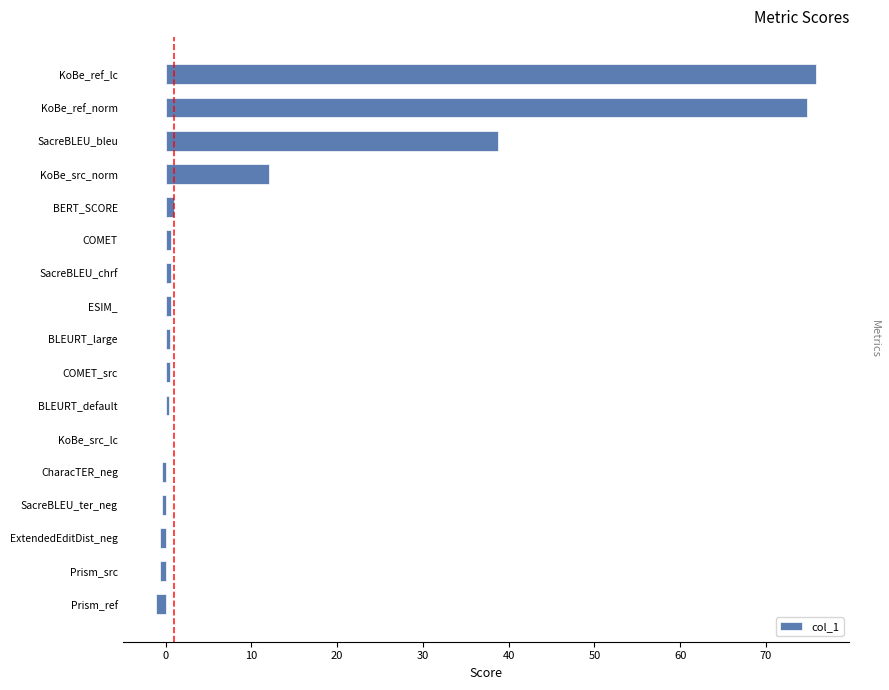

Count the number of categories in the chart.

17